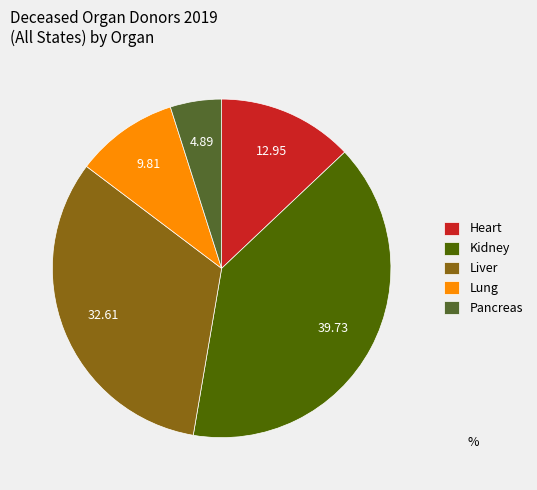

How many slices are in this pie chart?

5